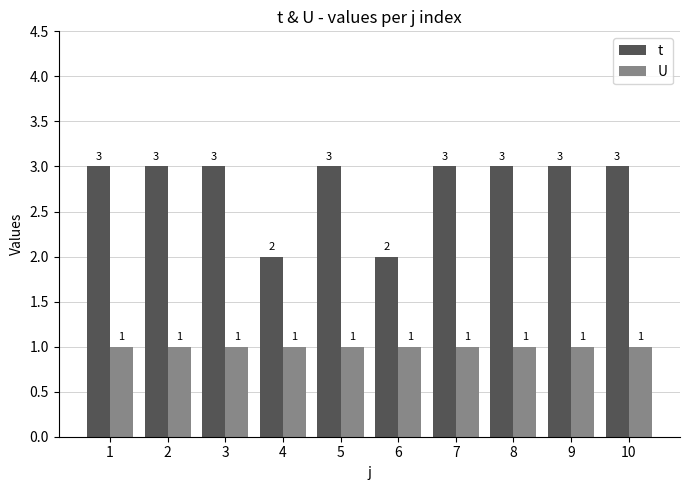

Which series has the largest total across all categories?

t